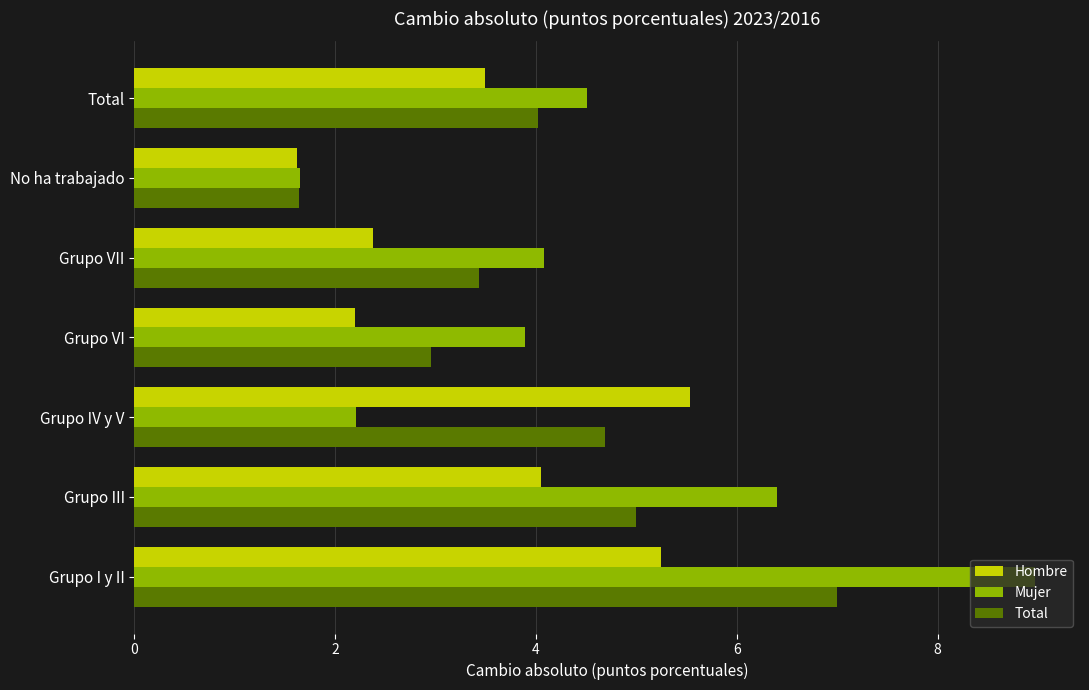

What is the maximum value shown in the chart?

9.0